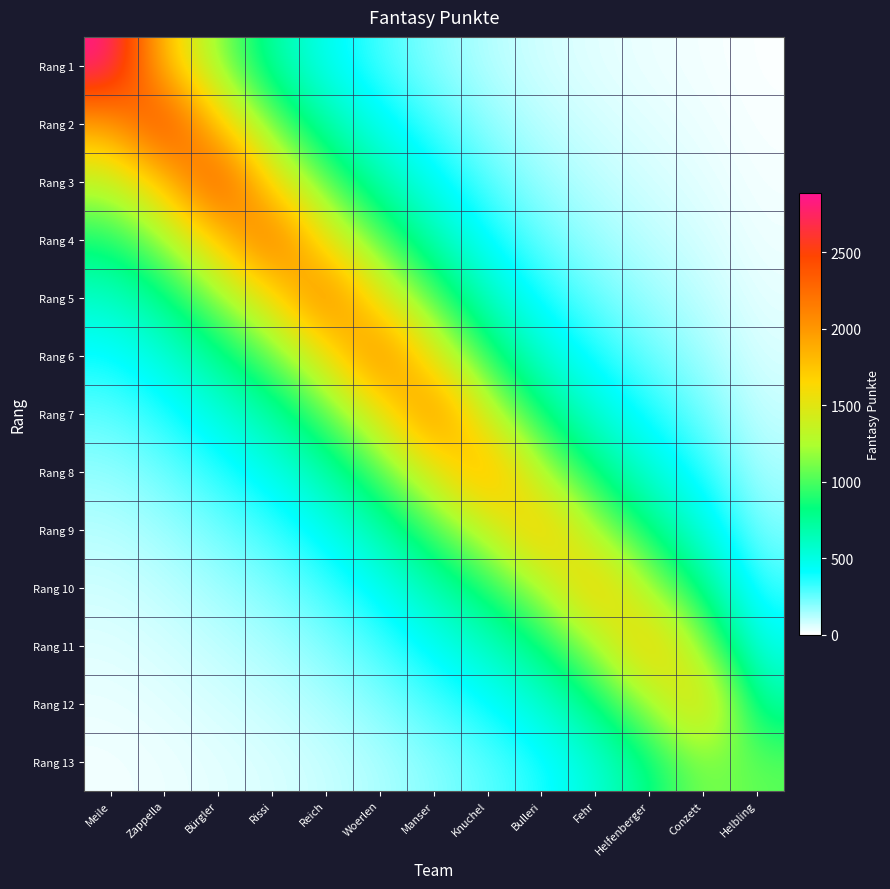

Reading left to right, list all the values displayed in this chart.

Rang 1: Meile=2888.0	Zappella=1746.2	Bürgler=1140.8	Rissi=702.1	Reich=453.7	Woerlen=300.7	Manser=198.1	Knuchel=120.5	Bulleri=74.5	Fehr=49.0	Helfenberger=32.8	Conzett=20.8	Helbling=8.6
Rang 2: Meile=1935.9	Zappella=2605.0	Bürgler=1701.9	Rissi=1047.4	Reich=676.8	Woerlen=448.6	Manser=295.6	Knuchel=179.7	Bulleri=111.2	Fehr=73.1	Helfenberger=48.9	Conzett=31.1	Helbling=12.8
Rang 3: Meile=1297.7	Zappella=1746.2	Bürgler=2539.0	Rissi=1562.5	Reich=1009.6	Woerlen=669.3	Manser=440.9	Knuchel=268.1	Bulleri=165.8	Fehr=109.1	Helfenberger=72.9	Conzett=46.4	Helbling=19.0
Rang 4: Meile=869.8	Zappella=1170.5	Bürgler=1701.9	Rissi=2331.0	Reich=1506.2	Woerlen=998.4	Manser=657.8	Knuchel=400.0	Bulleri=247.4	Fehr=162.7	Helfenberger=108.8	Conzett=69.2	Helbling=28.4
Rang 5: Meile=583.1	Zappella=784.6	Bürgler=1140.8	Rissi=1562.5	Reich=2247.0	Woerlen=1489.5	Manser=981.3	Knuchel=596.7	Bulleri=369.1	Fehr=242.8	Helfenberger=162.3	Conzett=103.3	Helbling=42.4
Rang 6: Meile=390.8	Zappella=525.9	Bürgler=764.7	Rissi=1047.4	Reich=1506.2	Woerlen=2222.0	Manser=1464.0	Knuchel=890.1	Bulleri=550.6	Fehr=362.2	Helfenberger=242.1	Conzett=154.0	Helbling=63.2
Rang 7: Meile=262.0	Zappella=352.5	Bürgler=512.6	Rissi=702.1	Reich=1009.6	Woerlen=1489.5	Manser=2184.0	Knuchel=1327.9	Bulleri=821.4	Fehr=540.3	Helfenberger=361.2	Conzett=229.8	Helbling=94.3
Rang 8: Meile=175.6	Zappella=236.3	Bürgler=343.6	Rissi=470.6	Reich=676.8	Woerlen=998.4	Manser=1464.0	Knuchel=1981.0	Bulleri=1225.3	Fehr=806.1	Helfenberger=538.8	Conzett=342.8	Helbling=140.7
Rang 9: Meile=117.7	Zappella=158.4	Bürgler=230.3	Rissi=315.5	Reich=453.7	Woerlen=669.3	Manser=981.3	Knuchel=1327.9	Bulleri=1828.0	Fehr=1202.6	Helfenberger=803.8	Conzett=511.4	Helbling=210.0
Rang 10: Meile=78.9	Zappella=106.2	Bürgler=154.4	Rissi=211.5	Reich=304.1	Woerlen=448.6	Manser=657.8	Knuchel=890.1	Bulleri=1225.3	Fehr=1794.0	Helfenberger=1199.2	Conzett=763.0	Helbling=313.2
Rang 11: Meile=52.9	Zappella=71.2	Bürgler=103.5	Rissi=141.7	Reich=203.8	Woerlen=300.7	Manser=440.9	Knuchel=596.7	Bulleri=821.4	Fehr=1202.6	Helfenberger=1789.0	Conzett=1138.2	Helbling=467.3
Rang 12: Meile=35.5	Zappella=47.7	Bürgler=69.4	Rissi=95.0	Reich=136.6	Woerlen=201.6	Manser=295.6	Knuchel=400.0	Bulleri=550.6	Fehr=806.1	Helfenberger=1199.2	Conzett=1698.0	Helbling=697.1
Rang 13: Meile=23.8	Zappella=32.0	Bürgler=46.5	Rissi=63.7	Reich=91.6	Woerlen=135.1	Manser=198.1	Knuchel=268.1	Bulleri=369.1	Fehr=540.3	Helfenberger=803.8	Conzett=1138.2	Helbling=1040.0